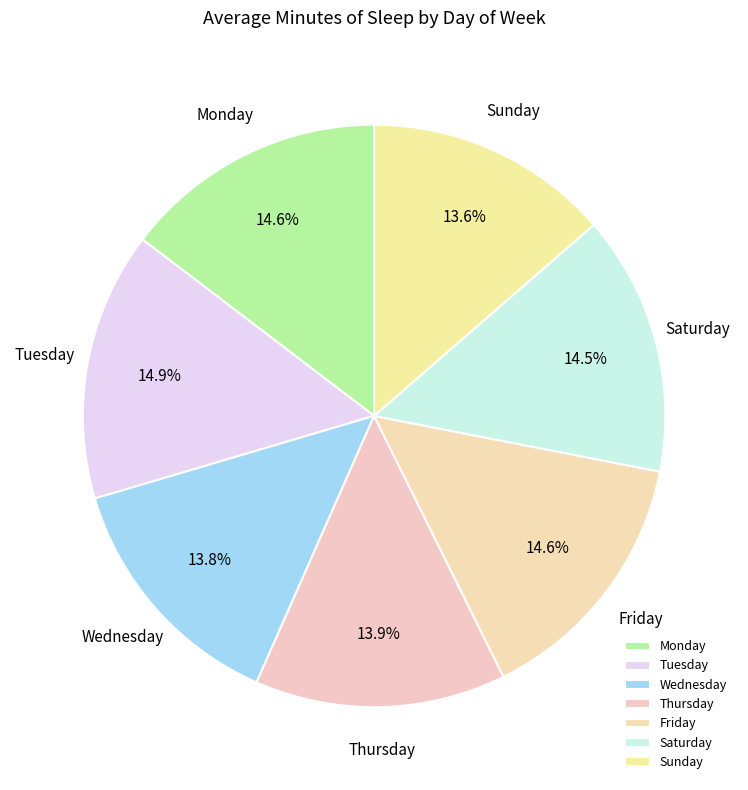

To the nearest percent, what percentage of the pie is Monday?

15%